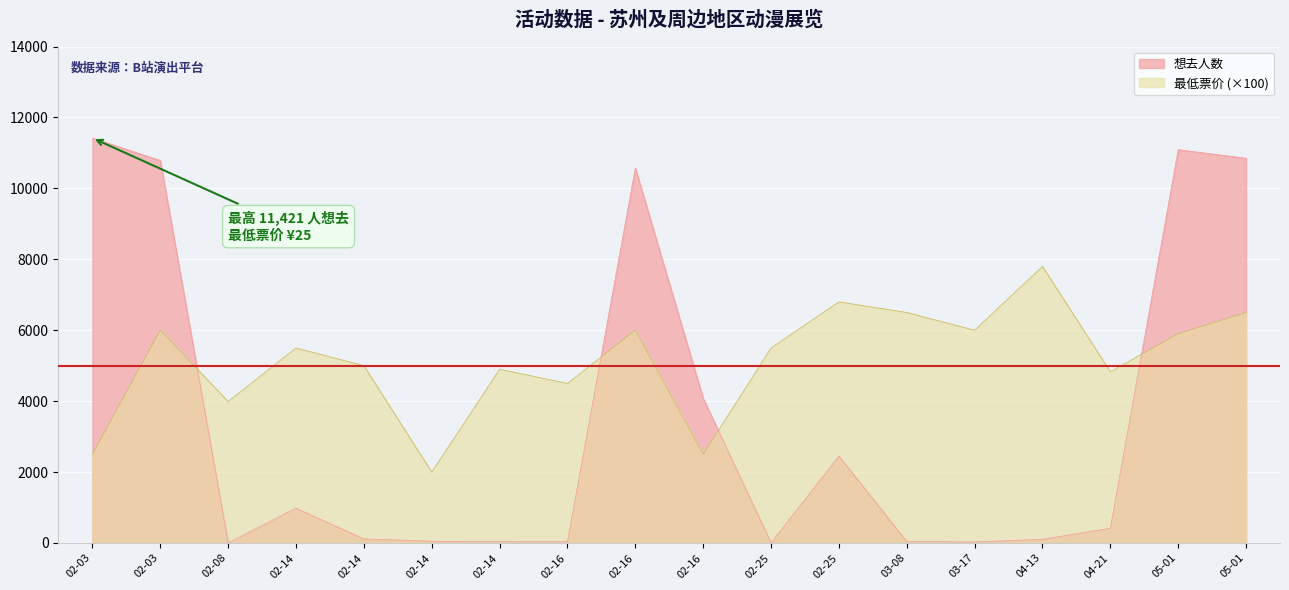

At which label does 想去人数 first exceed 416?

02-03